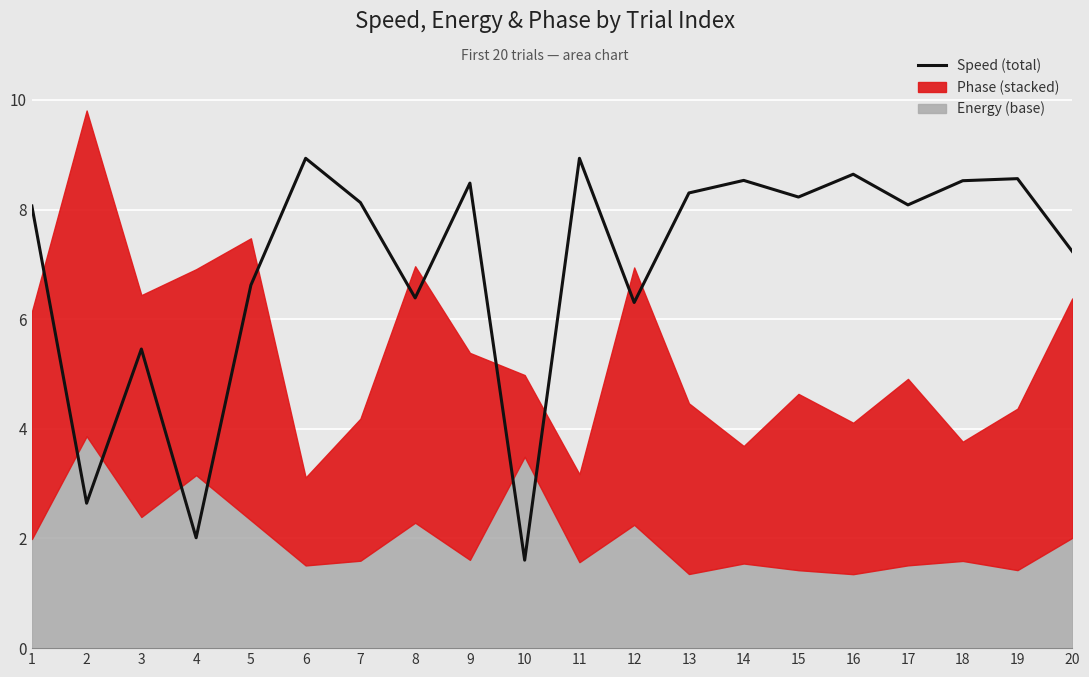

Rank the categories by value from lowest to highest.

10, 4, 2, 3, 12, 8, 5, 20, 1, 17, 7, 15, 13, 9, 18, 14, 19, 16, 6, 11